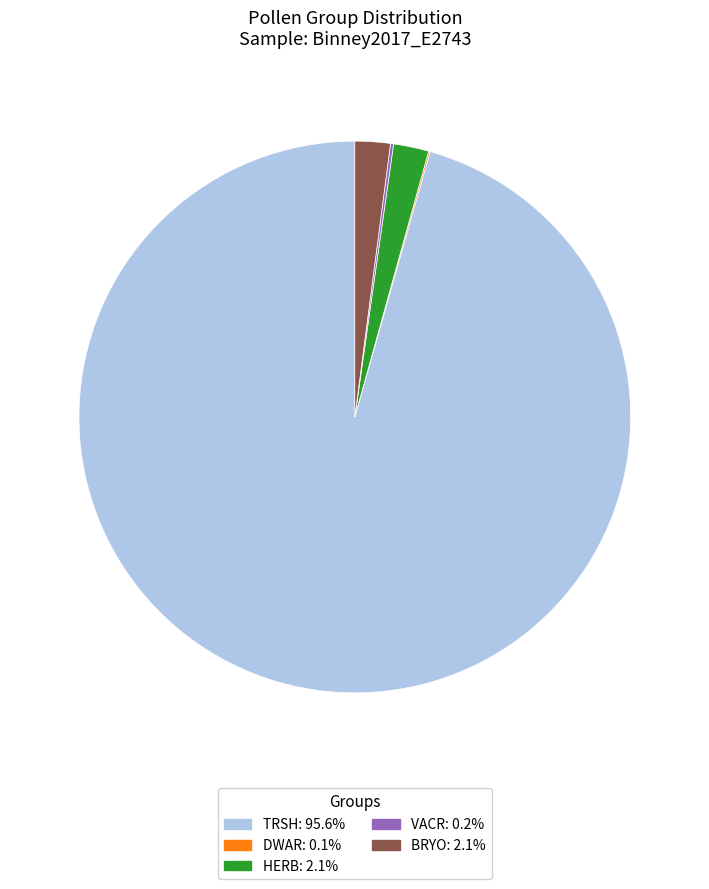

Which category accounts for the majority?

TRSH